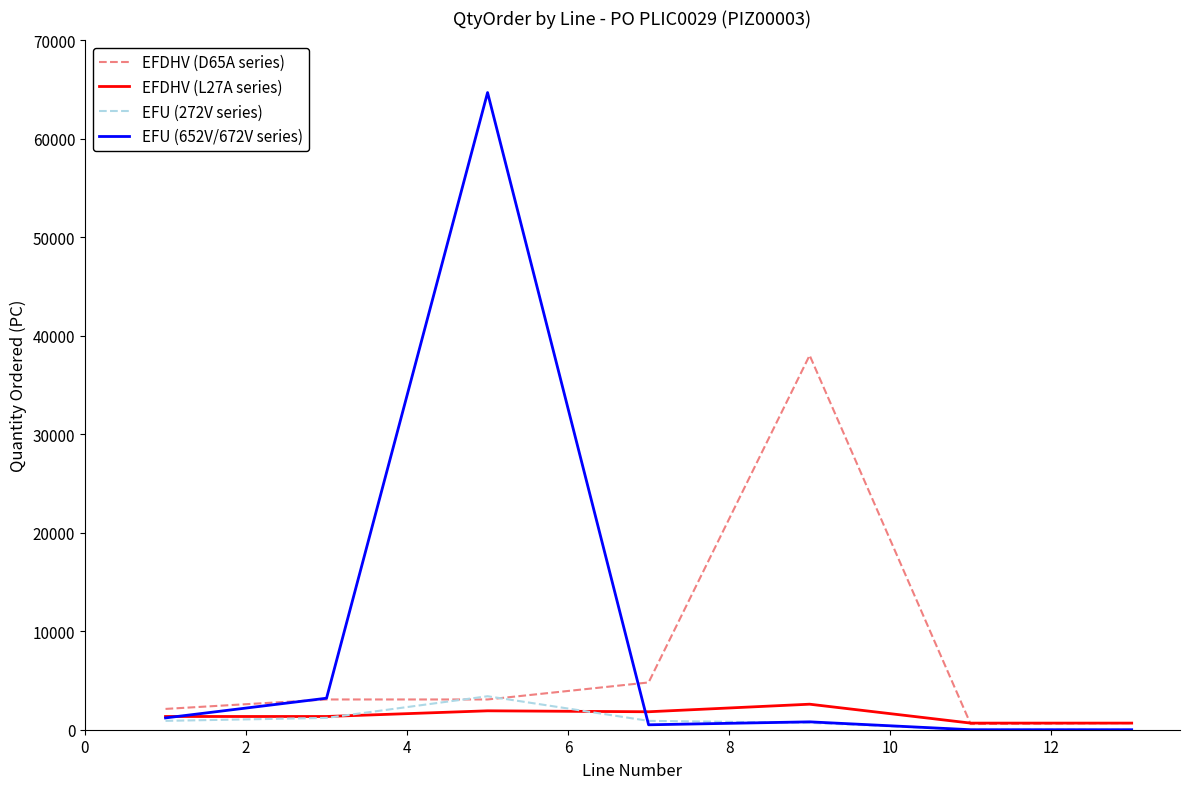

Which series has the widest spread of values?

EFU (652V/672V series)